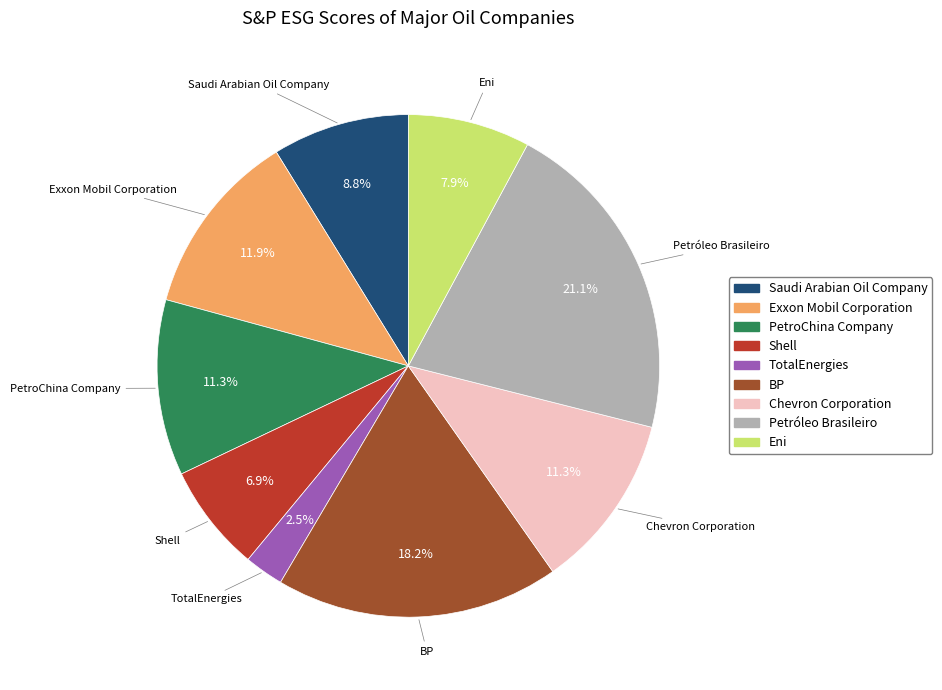

How many segments does this pie chart have?

9